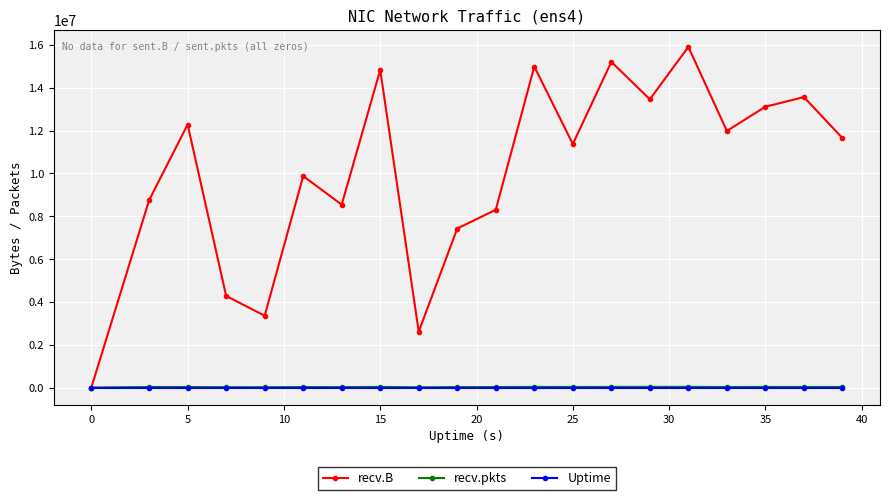

What are all the series names shown in the legend?

recv.B, recv.pkts, Uptime